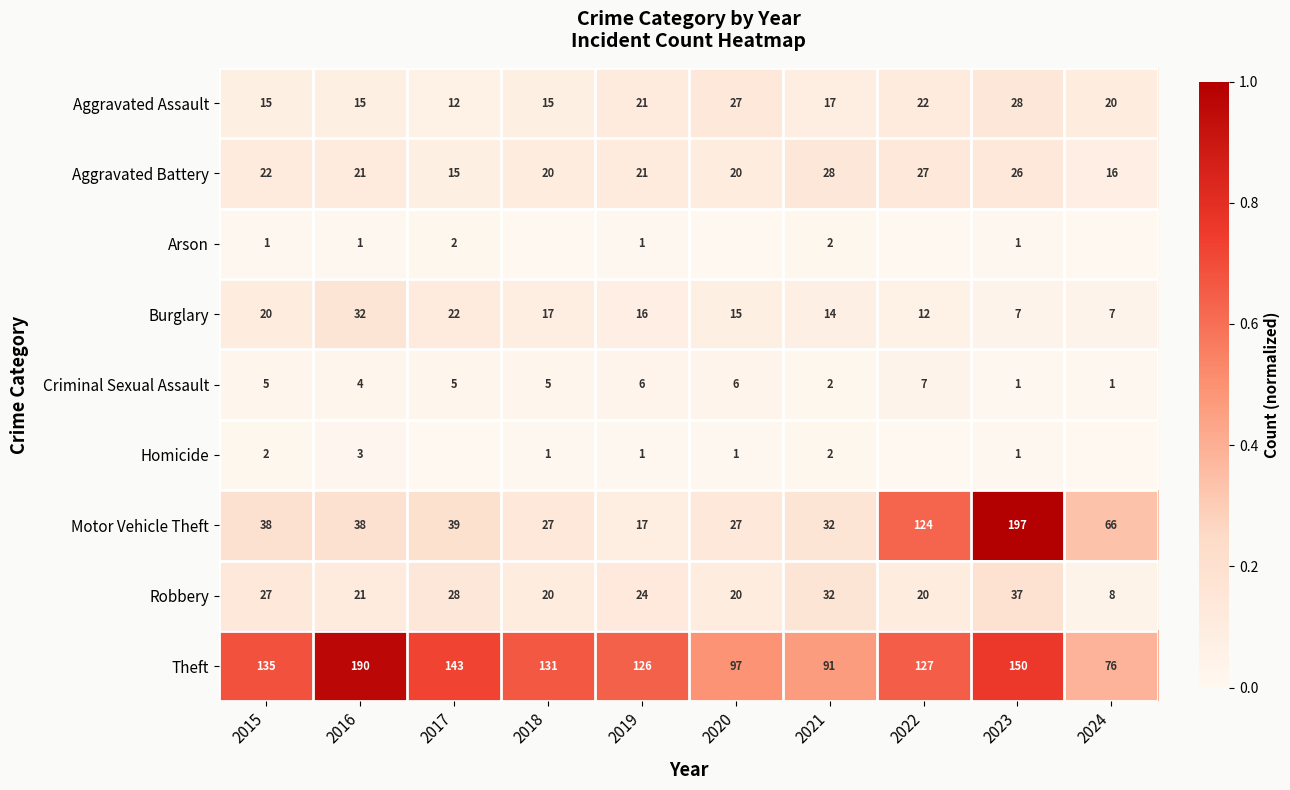

The value of Motor Vehicle Theft at 2016 is 38. True or false?

True